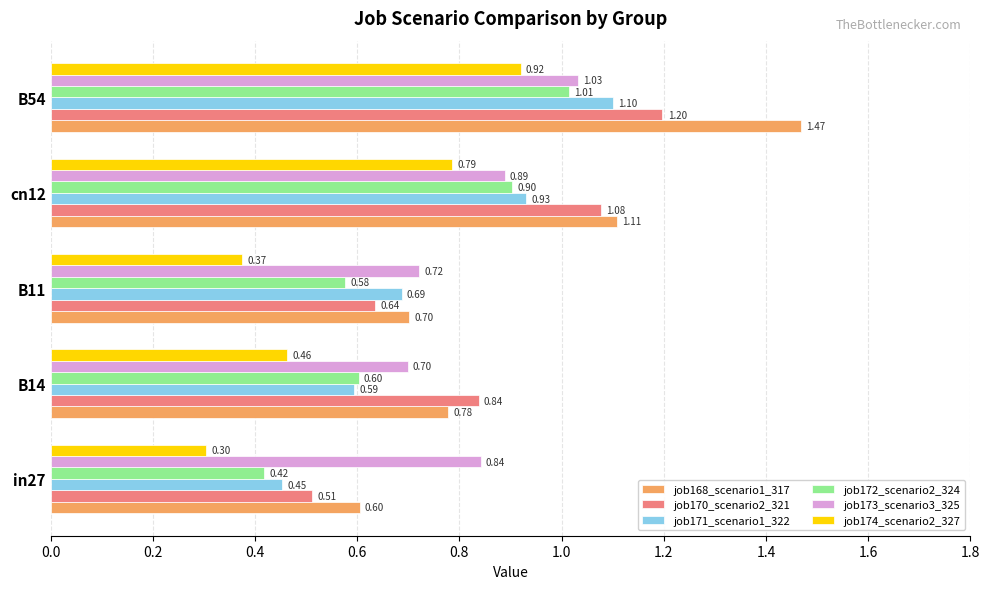

What is the smallest value displayed?

0.3